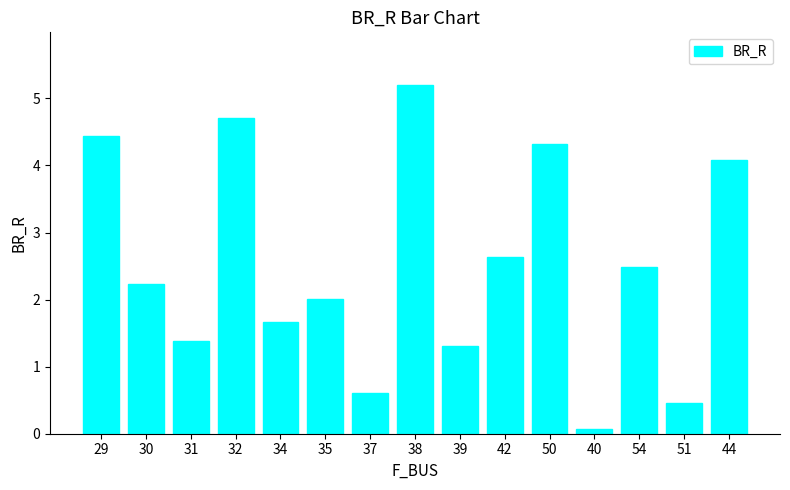

What is the approximate value at 50?

4.3